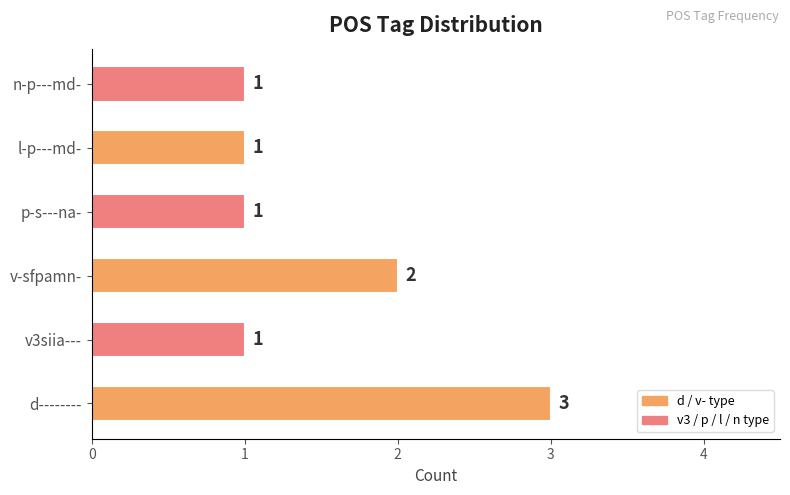

How many bars are there in total?

6